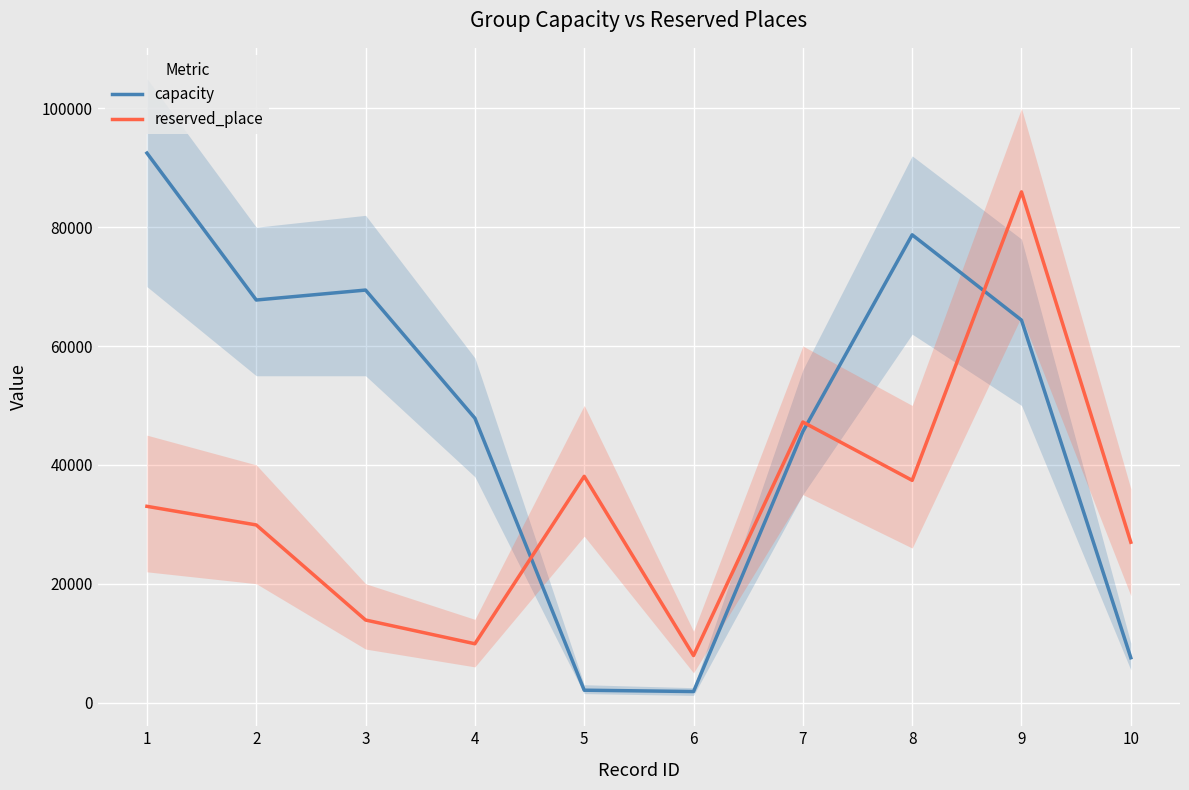

How many lines are shown in the chart?

2